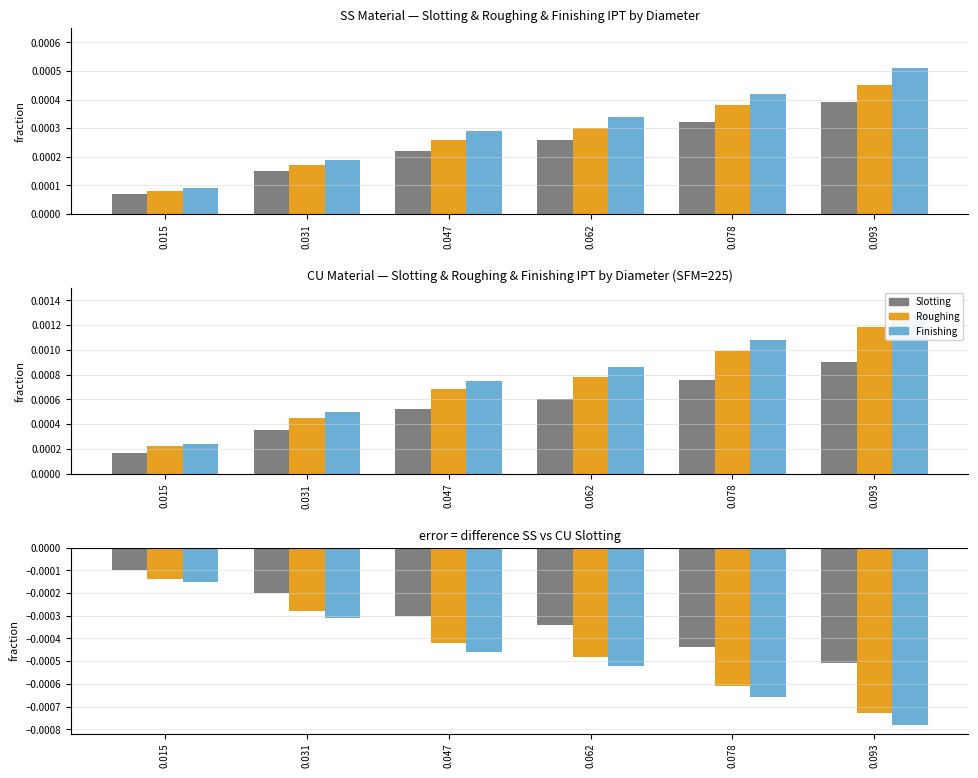

Is the value of Slotting at 0.047 greater than the value of Roughing at 0.047?

No